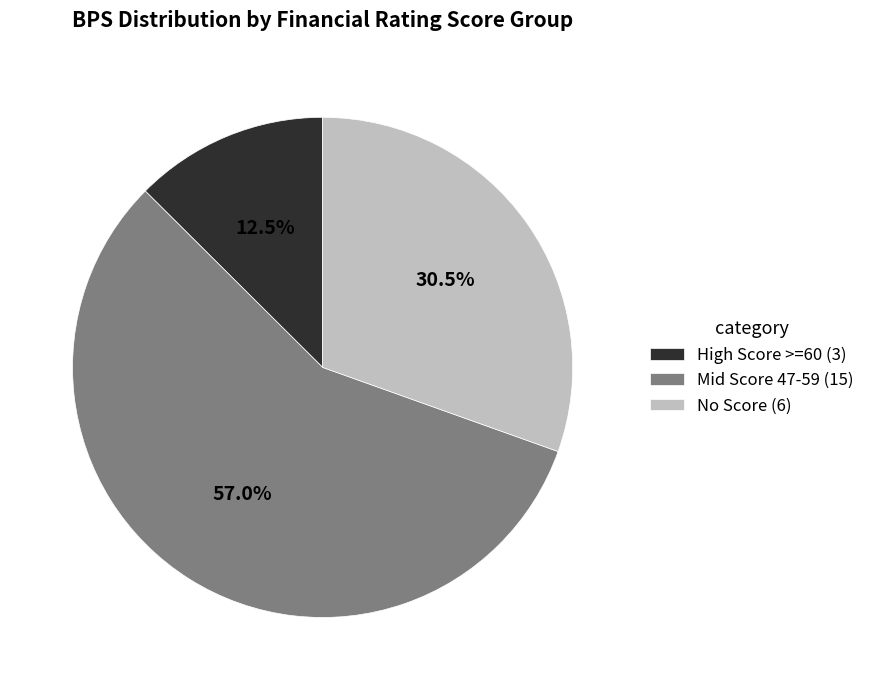

What is the largest slice in the pie chart?

Mid Score 47-59 (15)